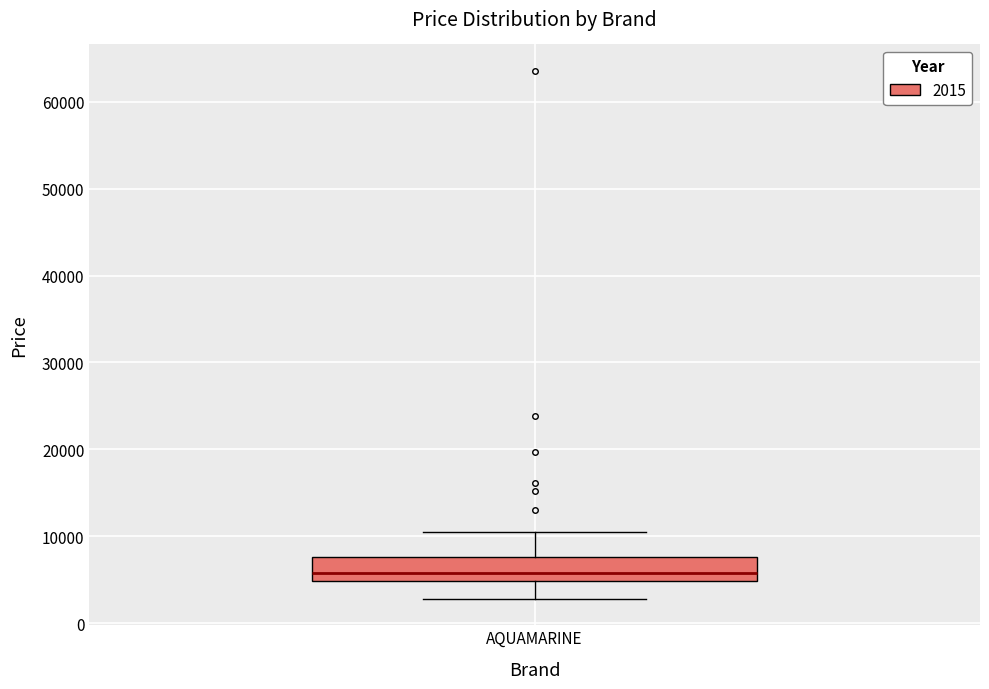

Transcribe this box plot: give where the median line is, the range the box spans, and where the two whiskers end, as read against the y-axis. The values are not printed on the chart, so give them approximately, as read against the axis.

median 6000, box 5000 to 8000, whiskers 3000 to 10000